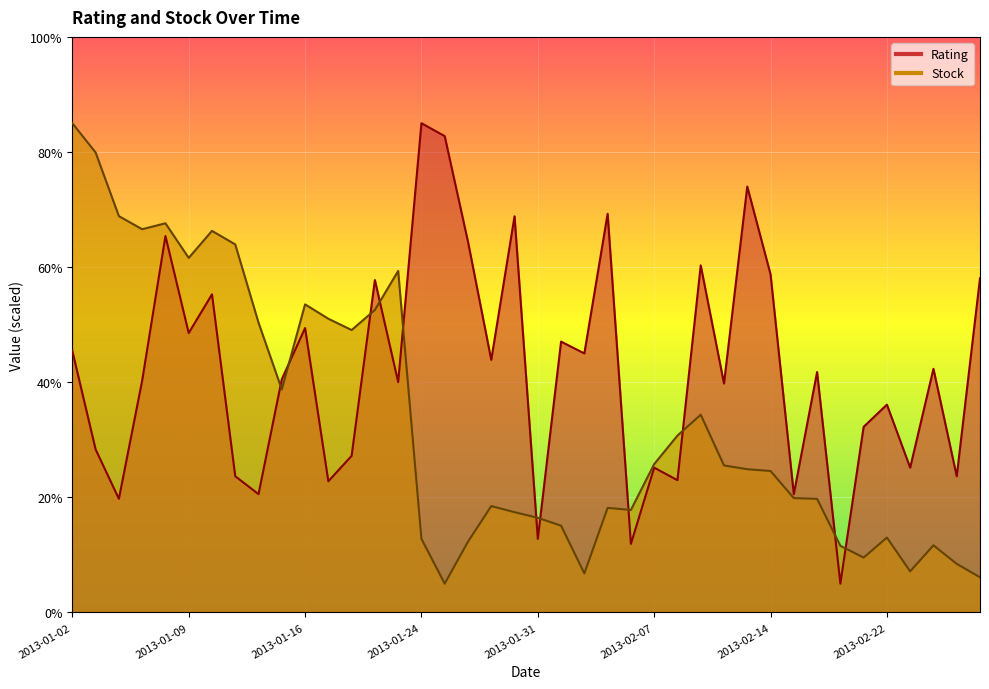

Reading left to right, what are all the values shown in this chart?

Rating: 2013-01-02=45.4	2013-01-03=28.3	2013-01-04=19.7	2013-01-07=40.3	2013-01-08=65.4	2013-01-09=48.5	2013-01-10=55.3	2013-01-11=23.7	2013-01-14=20.6	2013-01-15=40.5	2013-01-16=49.4	2013-01-17=22.8	2013-01-18=27.2	2013-01-22=57.8	2013-01-23=40.0	2013-01-24=85.0	2013-01-25=82.8	2013-01-28=64.4	2013-01-29=43.9	2013-01-30=68.8	2013-01-31=12.8	2013-02-01=47.1	2013-02-04=45.0	2013-02-05=69.3	2013-02-06=11.9	2013-02-07=25.2	2013-02-08=23.0	2013-02-11=60.3	2013-02-12=39.8	2013-02-13=74.0	2013-02-14=58.7	2013-02-15=20.6	2013-02-19=41.8	2013-02-20=5.0	2013-02-21=32.2	2013-02-22=36.1	2013-02-25=25.2	2013-02-26=42.3	2013-02-27=23.7	2013-02-28=58.1
Stock: 2013-01-02=85.0	2013-01-03=79.9	2013-01-04=68.9	2013-01-07=66.6	2013-01-08=67.6	2013-01-09=61.6	2013-01-10=66.3	2013-01-11=63.9	2013-01-14=50.3	2013-01-15=38.7	2013-01-16=53.5	2013-01-17=51.0	2013-01-18=49.1	2013-01-22=52.6	2013-01-23=59.3	2013-01-24=12.8	2013-01-25=5.0	2013-01-28=12.3	2013-01-29=18.5	2013-01-30=17.4	2013-01-31=16.4	2013-02-01=15.1	2013-02-04=6.8	2013-02-05=18.2	2013-02-06=17.8	2013-02-07=25.8	2013-02-08=30.7	2013-02-11=34.4	2013-02-12=25.5	2013-02-13=24.9	2013-02-14=24.6	2013-02-15=19.9	2013-02-19=19.7	2013-02-20=11.6	2013-02-21=9.5	2013-02-22=13.0	2013-02-25=7.1	2013-02-26=11.7	2013-02-27=8.4	2013-02-28=6.1